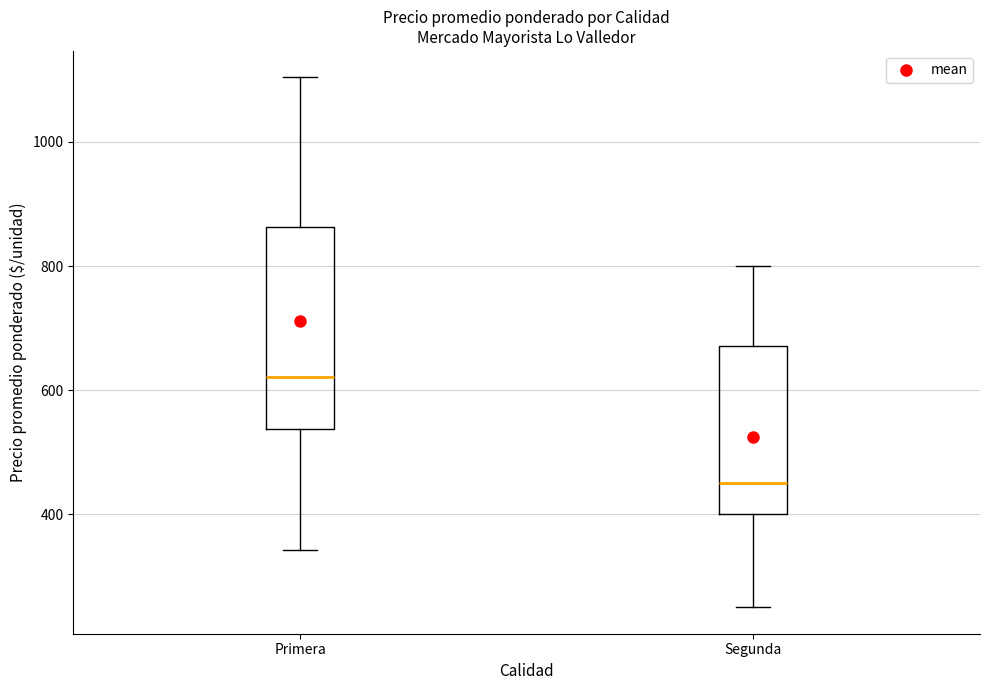

Reading left to right, read every box against the y-axis: the position of its median line, the range the box covers, and the ends of its whiskers. The values are not printed on the chart, so give them approximately, as read against the axis.

Primera: median 620, box 540 to 860, whiskers 340 to 1100
Segunda: median 460, box 400 to 680, whiskers 260 to 800